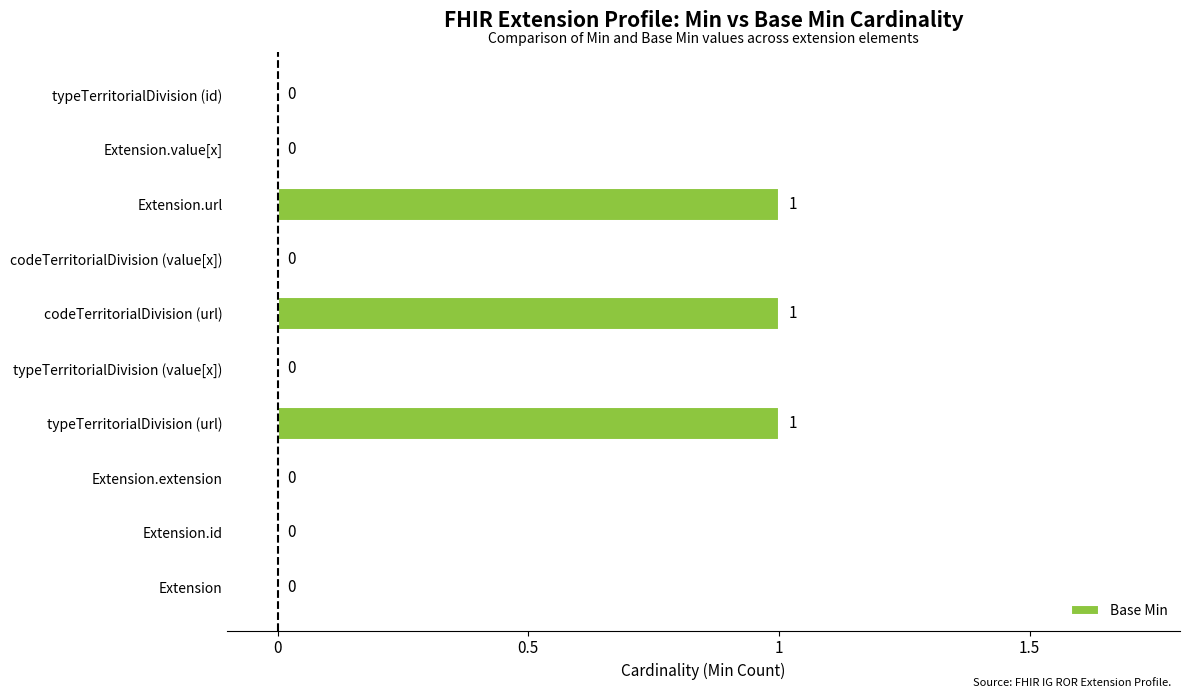

How many values are above zero?

3